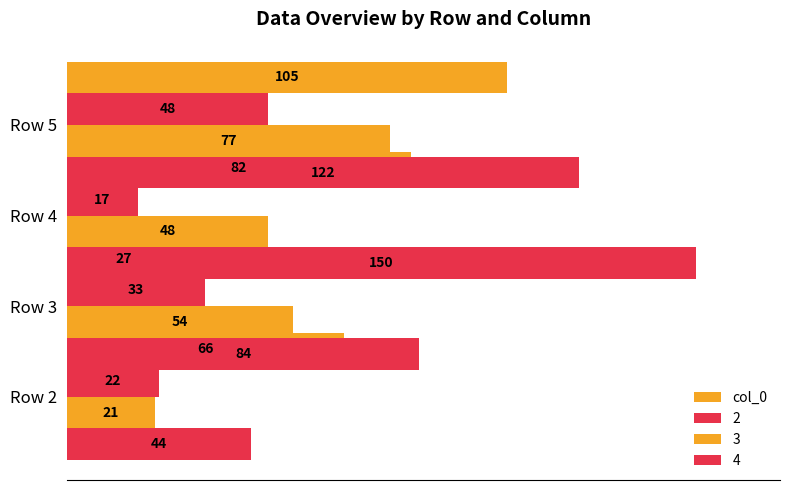

What is the value of the 4th bar from the left?

105